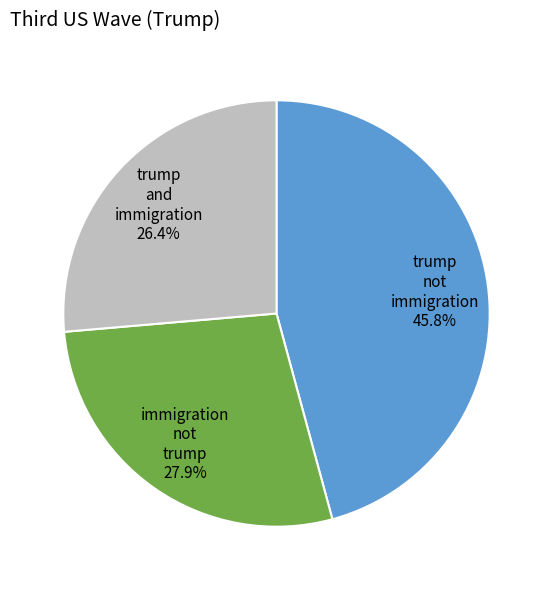

Does any single category account for the majority?

No